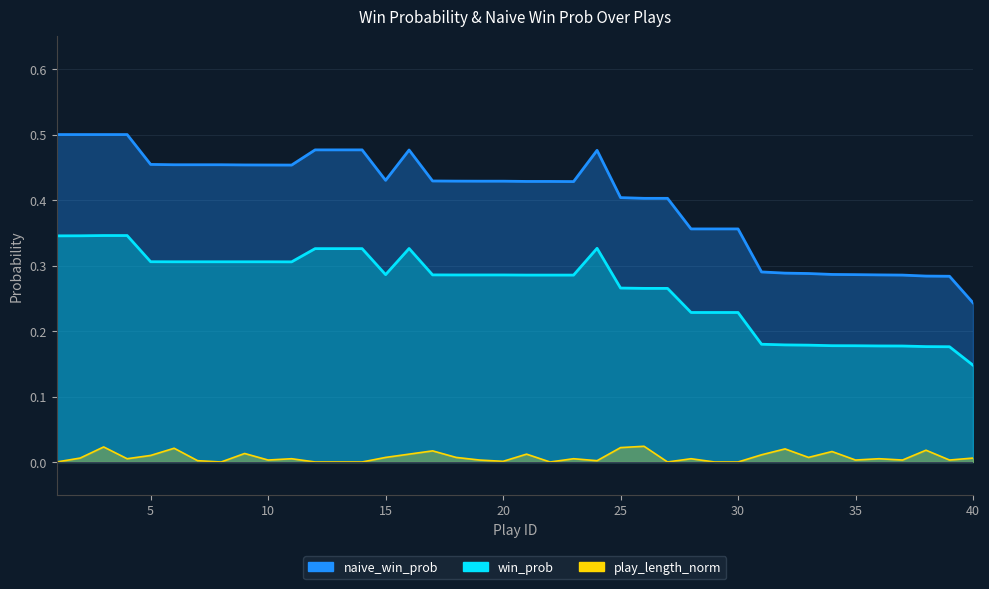

What is the difference between the highest and lowest values at 25?

0.4